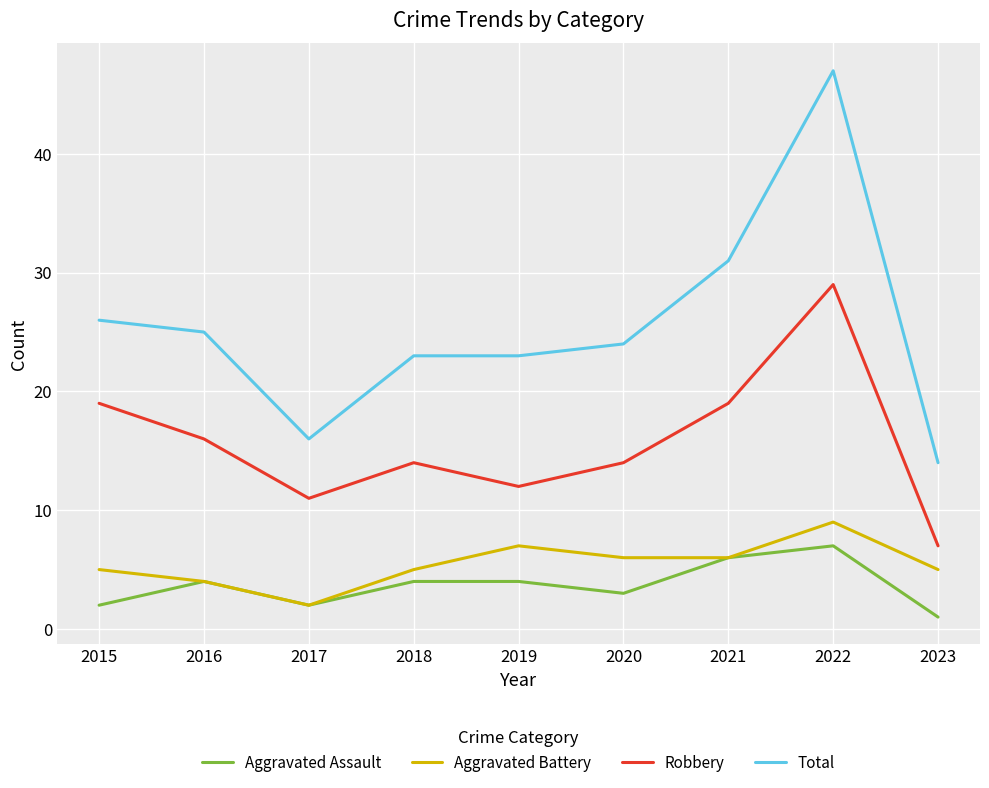

At which category does Aggravated Battery reach its first local peak?

2019